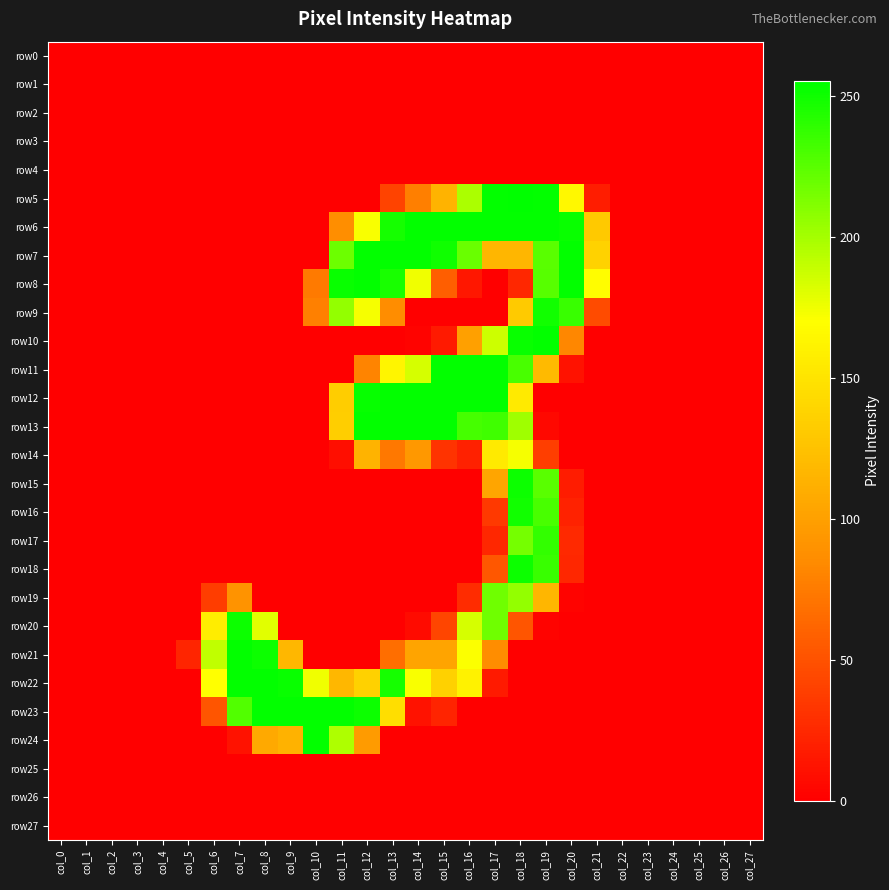

Reading left to right, extract all data points from this chart.

row0: col_0=0	col_1=0	col_2=0	col_3=0	col_4=0	col_5=0	col_6=0	col_7=0	col_8=0	col_9=0	col_10=0	col_11=0	col_12=0	col_13=0	col_14=0	col_15=0	col_16=0	col_17=0	col_18=0	col_19=0	col_20=0	col_21=0	col_22=0	col_23=0	col_24=0	col_25=0	col_26=0	col_27=0
row1: col_0=0	col_1=0	col_2=0	col_3=0	col_4=0	col_5=0	col_6=0	col_7=0	col_8=0	col_9=0	col_10=0	col_11=0	col_12=0	col_13=0	col_14=0	col_15=0	col_16=0	col_17=0	col_18=0	col_19=0	col_20=0	col_21=0	col_22=0	col_23=0	col_24=0	col_25=0	col_26=0	col_27=0
row2: col_0=0	col_1=0	col_2=0	col_3=0	col_4=0	col_5=0	col_6=0	col_7=0	col_8=0	col_9=0	col_10=0	col_11=0	col_12=0	col_13=0	col_14=0	col_15=0	col_16=0	col_17=0	col_18=0	col_19=0	col_20=0	col_21=0	col_22=0	col_23=0	col_24=0	col_25=0	col_26=0	col_27=0
row3: col_0=0	col_1=0	col_2=0	col_3=0	col_4=0	col_5=0	col_6=0	col_7=0	col_8=0	col_9=0	col_10=0	col_11=0	col_12=0	col_13=0	col_14=0	col_15=0	col_16=0	col_17=0	col_18=0	col_19=0	col_20=0	col_21=0	col_22=0	col_23=0	col_24=0	col_25=0	col_26=0	col_27=0
row4: col_0=0	col_1=0	col_2=0	col_3=0	col_4=0	col_5=0	col_6=0	col_7=0	col_8=0	col_9=0	col_10=0	col_11=0	col_12=0	col_13=0	col_14=0	col_15=0	col_16=0	col_17=0	col_18=0	col_19=0	col_20=0	col_21=0	col_22=0	col_23=0	col_24=0	col_25=0	col_26=0	col_27=0
row5: col_0=0	col_1=0	col_2=0	col_3=0	col_4=0	col_5=0	col_6=0	col_7=0	col_8=0	col_9=0	col_10=0	col_11=0	col_12=0	col_13=41	col_14=77	col_15=114	col_16=198	col_17=254	col_18=255	col_19=254	col_20=165	col_21=18	col_22=0	col_23=0	col_24=0	col_25=0	col_26=0	col_27=0
row6: col_0=0	col_1=0	col_2=0	col_3=0	col_4=0	col_5=0	col_6=0	col_7=0	col_8=0	col_9=0	col_10=0	col_11=87	col_12=172	col_13=248	col_14=254	col_15=254	col_16=254	col_17=254	col_18=254	col_19=254	col_20=252	col_21=130	col_22=0	col_23=0	col_24=0	col_25=0	col_26=0	col_27=0
row7: col_0=0	col_1=0	col_2=0	col_3=0	col_4=0	col_5=0	col_6=0	col_7=0	col_8=0	col_9=0	col_10=0	col_11=219	col_12=254	col_13=254	col_14=254	col_15=250	col_16=220	col_17=116	col_18=116	col_19=225	col_20=254	col_21=137	col_22=0	col_23=0	col_24=0	col_25=0	col_26=0	col_27=0
row8: col_0=0	col_1=0	col_2=0	col_3=0	col_4=0	col_5=0	col_6=0	col_7=0	col_8=0	col_9=0	col_10=74	col_11=252	col_12=254	col_13=247	col_14=175	col_15=57	col_16=14	col_17=0	col_18=24	col_19=226	col_20=254	col_21=169	col_22=0	col_23=0	col_24=0	col_25=0	col_26=0	col_27=0
row9: col_0=0	col_1=0	col_2=0	col_3=0	col_4=0	col_5=0	col_6=0	col_7=0	col_8=0	col_9=0	col_10=78	col_11=206	col_12=173	col_13=86	col_14=0	col_15=0	col_16=0	col_17=0	col_18=131	col_19=249	col_20=236	col_21=46	col_22=0	col_23=0	col_24=0	col_25=0	col_26=0	col_27=0
row10: col_0=0	col_1=0	col_2=0	col_3=0	col_4=0	col_5=0	col_6=0	col_7=0	col_8=0	col_9=0	col_10=0	col_11=0	col_12=0	col_13=0	col_14=2	col_15=16	col_16=100	col_17=187	col_18=252	col_19=254	col_20=82	col_21=0	col_22=0	col_23=0	col_24=0	col_25=0	col_26=0	col_27=0
row11: col_0=0	col_1=0	col_2=0	col_3=0	col_4=0	col_5=0	col_6=0	col_7=0	col_8=0	col_9=0	col_10=0	col_11=0	col_12=80	col_13=163	col_14=184	col_15=254	col_16=254	col_17=254	col_18=231	col_19=119	col_20=11	col_21=0	col_22=0	col_23=0	col_24=0	col_25=0	col_26=0	col_27=0
row12: col_0=0	col_1=0	col_2=0	col_3=0	col_4=0	col_5=0	col_6=0	col_7=0	col_8=0	col_9=0	col_10=0	col_11=133	col_12=253	col_13=254	col_14=254	col_15=254	col_16=254	col_17=254	col_18=155	col_19=0	col_20=0	col_21=0	col_22=0	col_23=0	col_24=0	col_25=0	col_26=0	col_27=0
row13: col_0=0	col_1=0	col_2=0	col_3=0	col_4=0	col_5=0	col_6=0	col_7=0	col_8=0	col_9=0	col_10=0	col_11=134	col_12=254	col_13=254	col_14=254	col_15=254	col_16=232	col_17=234	col_18=202	col_19=5	col_20=0	col_21=0	col_22=0	col_23=0	col_24=0	col_25=0	col_26=0	col_27=0
row14: col_0=0	col_1=0	col_2=0	col_3=0	col_4=0	col_5=0	col_6=0	col_7=0	col_8=0	col_9=0	col_10=0	col_11=9	col_12=114	col_13=73	col_14=94	col_15=31	col_16=20	col_17=155	col_18=173	col_19=38	col_20=0	col_21=0	col_22=0	col_23=0	col_24=0	col_25=0	col_26=0	col_27=0
row15: col_0=0	col_1=0	col_2=0	col_3=0	col_4=0	col_5=0	col_6=0	col_7=0	col_8=0	col_9=0	col_10=0	col_11=0	col_12=0	col_13=0	col_14=0	col_15=0	col_16=0	col_17=104	col_18=251	col_19=225	col_20=17	col_21=0	col_22=0	col_23=0	col_24=0	col_25=0	col_26=0	col_27=0
row16: col_0=0	col_1=0	col_2=0	col_3=0	col_4=0	col_5=0	col_6=0	col_7=0	col_8=0	col_9=0	col_10=0	col_11=0	col_12=0	col_13=0	col_14=0	col_15=0	col_16=0	col_17=35	col_18=249	col_19=231	col_20=21	col_21=0	col_22=0	col_23=0	col_24=0	col_25=0	col_26=0	col_27=0
row17: col_0=0	col_1=0	col_2=0	col_3=0	col_4=0	col_5=0	col_6=0	col_7=0	col_8=0	col_9=0	col_10=0	col_11=0	col_12=0	col_13=0	col_14=0	col_15=0	col_16=0	col_17=24	col_18=216	col_19=238	col_20=25	col_21=0	col_22=0	col_23=0	col_24=0	col_25=0	col_26=0	col_27=0
row18: col_0=0	col_1=0	col_2=0	col_3=0	col_4=0	col_5=0	col_6=0	col_7=0	col_8=0	col_9=0	col_10=0	col_11=0	col_12=0	col_13=0	col_14=0	col_15=0	col_16=0	col_17=53	col_18=251	col_19=236	col_20=24	col_21=0	col_22=0	col_23=0	col_24=0	col_25=0	col_26=0	col_27=0
row19: col_0=0	col_1=0	col_2=0	col_3=0	col_4=0	col_5=0	col_6=37	col_7=90	col_8=0	col_9=0	col_10=0	col_11=0	col_12=0	col_13=0	col_14=0	col_15=0	col_16=27	col_17=218	col_18=206	col_19=116	col_20=2	col_21=0	col_22=0	col_23=0	col_24=0	col_25=0	col_26=0	col_27=0
row20: col_0=0	col_1=0	col_2=0	col_3=0	col_4=0	col_5=0	col_6=157	col_7=251	col_8=180	col_9=0	col_10=0	col_11=0	col_12=0	col_13=0	col_14=7	col_15=42	col_16=184	col_17=218	col_18=52	col_19=2	col_20=0	col_21=0	col_22=0	col_23=0	col_24=0	col_25=0	col_26=0	col_27=0
row21: col_0=0	col_1=0	col_2=0	col_3=0	col_4=0	col_5=23	col_6=191	col_7=254	col_8=251	col_9=117	col_10=0	col_11=0	col_12=0	col_13=67	col_14=103	col_15=103	col_16=171	col_17=86	col_18=0	col_19=0	col_20=0	col_21=0	col_22=0	col_23=0	col_24=0	col_25=0	col_26=0	col_27=0
row22: col_0=0	col_1=0	col_2=0	col_3=0	col_4=0	col_5=0	col_6=170	col_7=254	col_8=254	col_9=252	col_10=175	col_11=117	col_12=136	col_13=248	col_14=172	col_15=136	col_16=161	col_17=16	col_18=0	col_19=0	col_20=0	col_21=0	col_22=0	col_23=0	col_24=0	col_25=0	col_26=0	col_27=0
row23: col_0=0	col_1=0	col_2=0	col_3=0	col_4=0	col_5=0	col_6=52	col_7=228	col_8=254	col_9=254	col_10=254	col_11=254	col_12=251	col_13=146	col_14=11	col_15=22	col_16=0	col_17=0	col_18=0	col_19=0	col_20=0	col_21=0	col_22=0	col_23=0	col_24=0	col_25=0	col_26=0	col_27=0
row24: col_0=0	col_1=0	col_2=0	col_3=0	col_4=0	col_5=0	col_6=0	col_7=11	col_8=107	col_9=113	col_10=254	col_11=197	col_12=96	col_13=0	col_14=0	col_15=0	col_16=0	col_17=0	col_18=0	col_19=0	col_20=0	col_21=0	col_22=0	col_23=0	col_24=0	col_25=0	col_26=0	col_27=0
row25: col_0=0	col_1=0	col_2=0	col_3=0	col_4=0	col_5=0	col_6=0	col_7=0	col_8=0	col_9=0	col_10=0	col_11=0	col_12=0	col_13=0	col_14=0	col_15=0	col_16=0	col_17=0	col_18=0	col_19=0	col_20=0	col_21=0	col_22=0	col_23=0	col_24=0	col_25=0	col_26=0	col_27=0
row26: col_0=0	col_1=0	col_2=0	col_3=0	col_4=0	col_5=0	col_6=0	col_7=0	col_8=0	col_9=0	col_10=0	col_11=0	col_12=0	col_13=0	col_14=0	col_15=0	col_16=0	col_17=0	col_18=0	col_19=0	col_20=0	col_21=0	col_22=0	col_23=0	col_24=0	col_25=0	col_26=0	col_27=0
row27: col_0=0	col_1=0	col_2=0	col_3=0	col_4=0	col_5=0	col_6=0	col_7=0	col_8=0	col_9=0	col_10=0	col_11=0	col_12=0	col_13=0	col_14=0	col_15=0	col_16=0	col_17=0	col_18=0	col_19=0	col_20=0	col_21=0	col_22=0	col_23=0	col_24=0	col_25=0	col_26=0	col_27=0